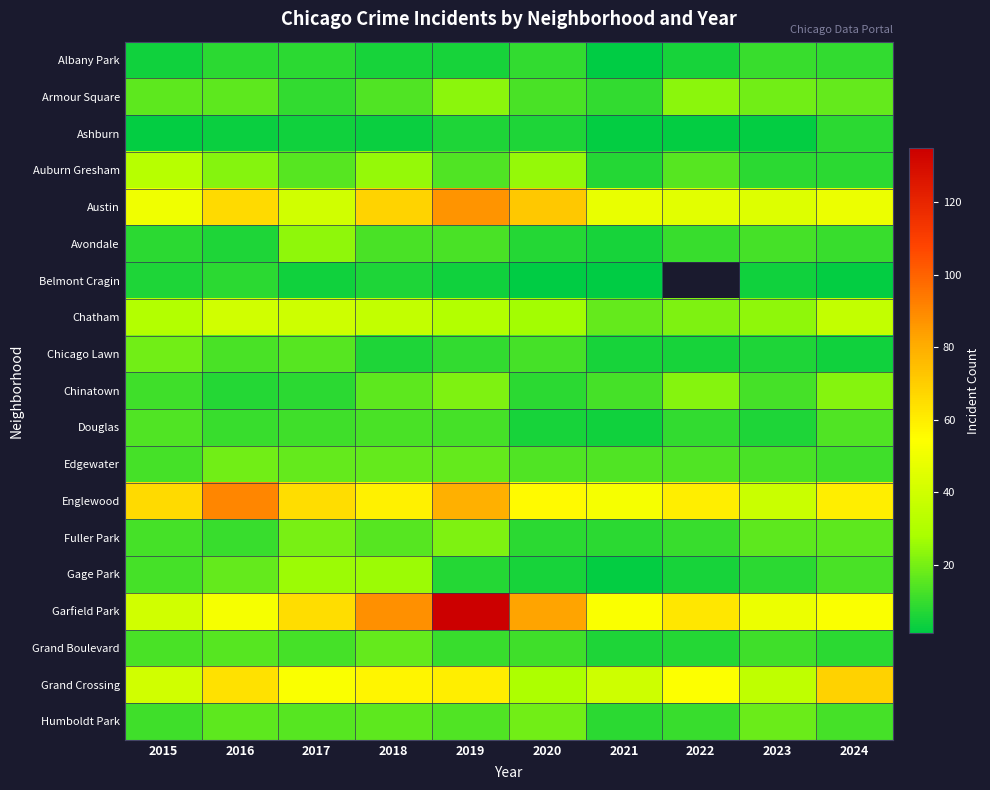

Which series has the widest spread of values?

Garfield Park